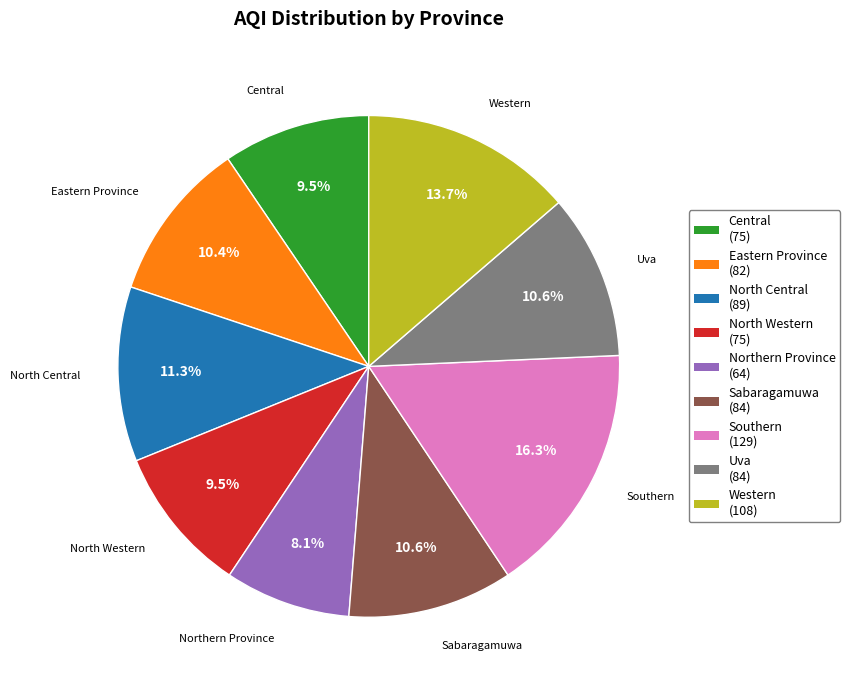

What is the ratio of the value at North Western to the value at Central?

1.0